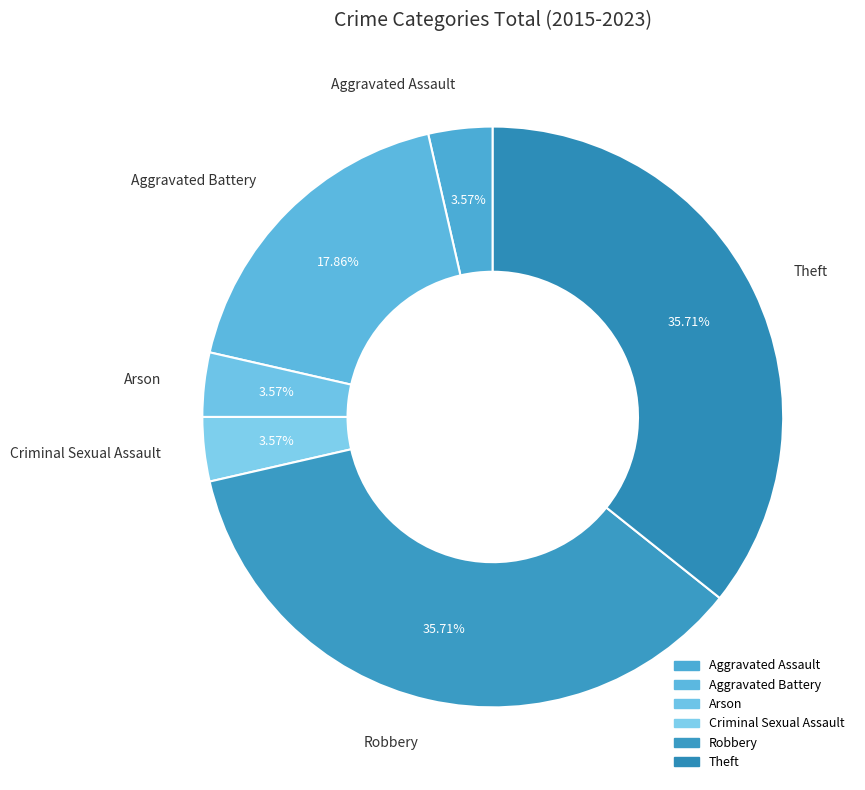

True or false: Aggravated Battery accounts for 8% of the total.

False